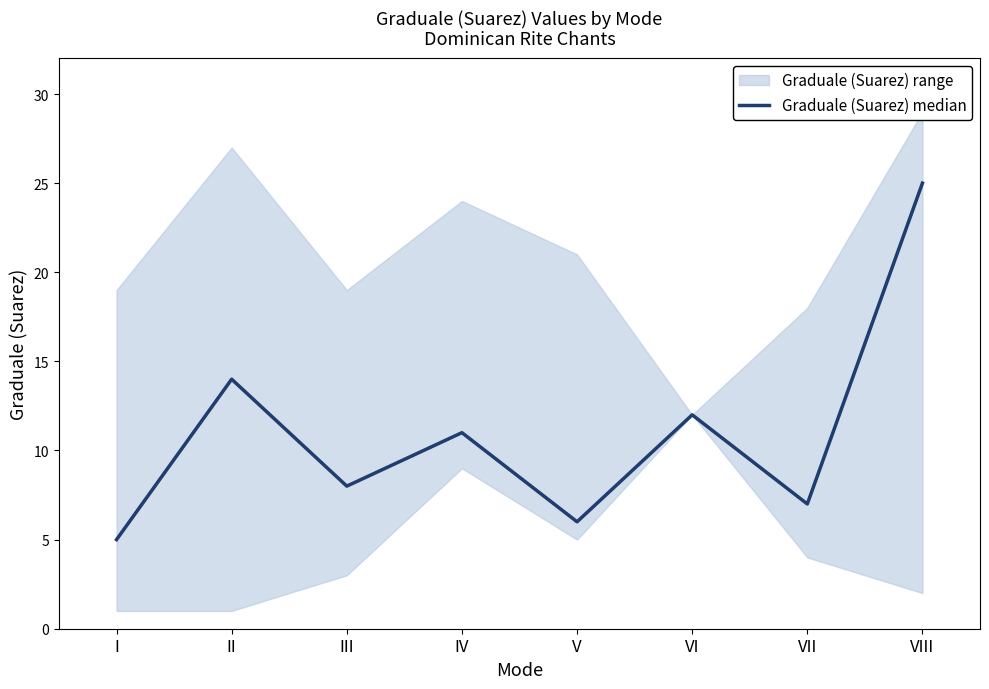

Approximately how many times larger is the value at III compared to VIII?

0.3